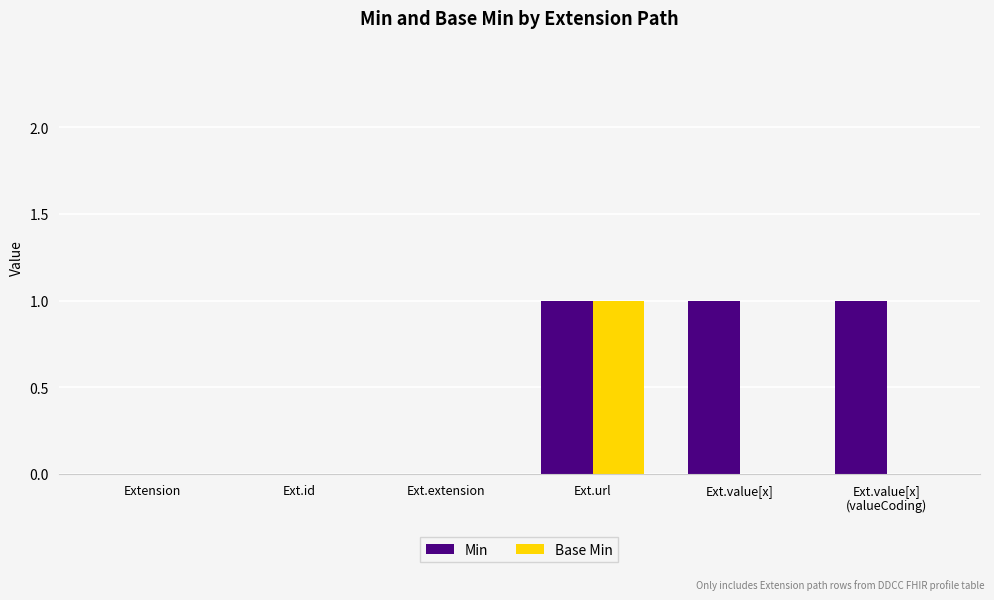

Which category has the highest value in the Base Min series?

Ext.url